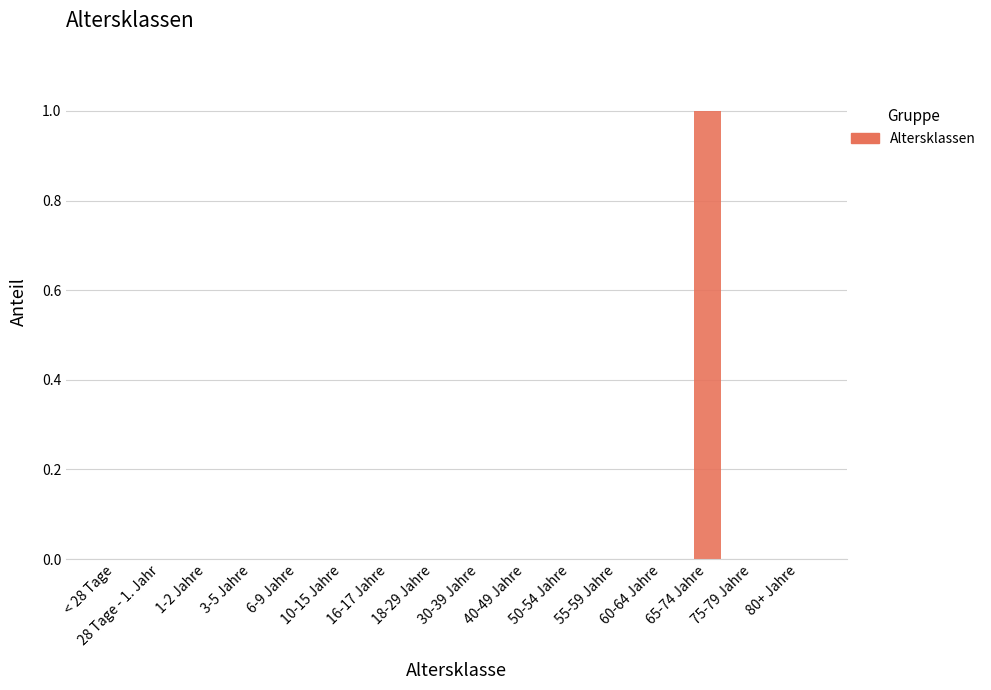

What is the change in value from 6-9 Jahre to 65-74 Jahre?

+1